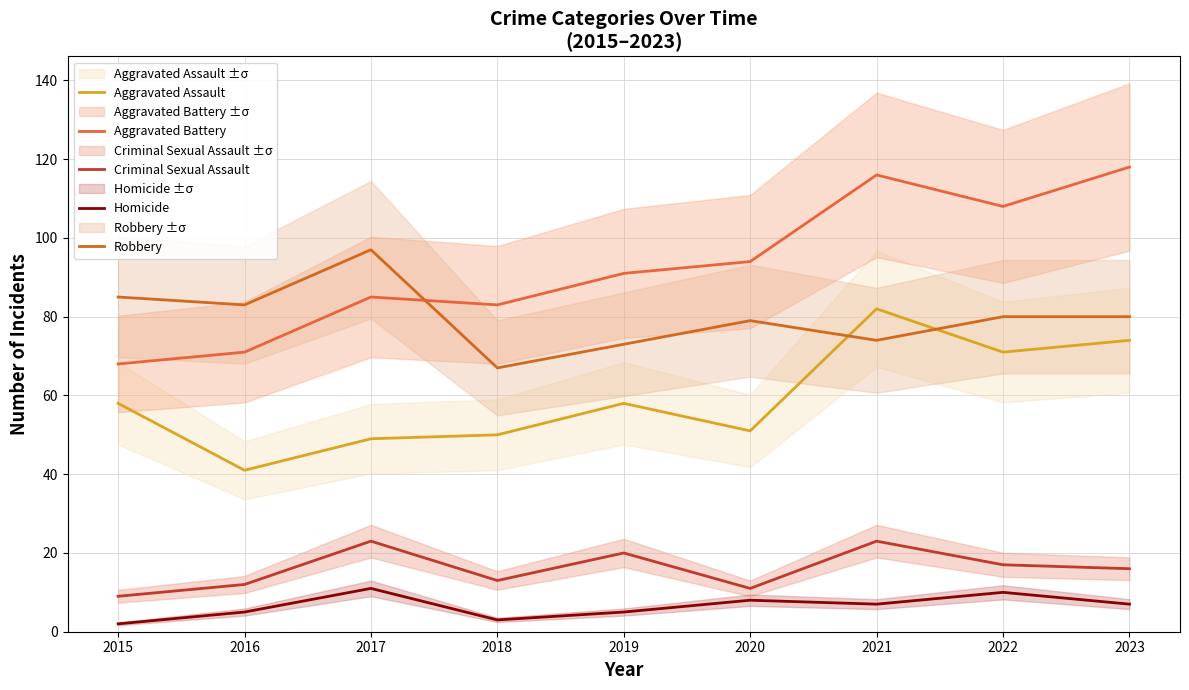

Is the value of Robbery at 2015 greater than the value of Homicide at 2023?

Yes